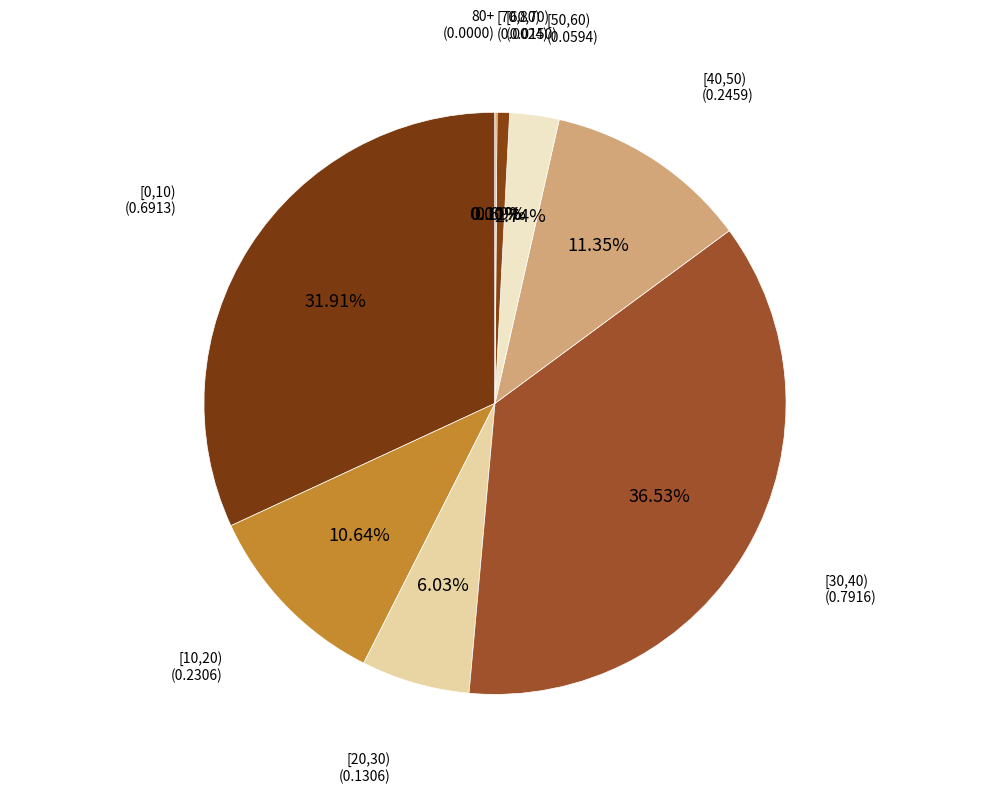

How much of the chart is everything except [70,80)?

99.9%